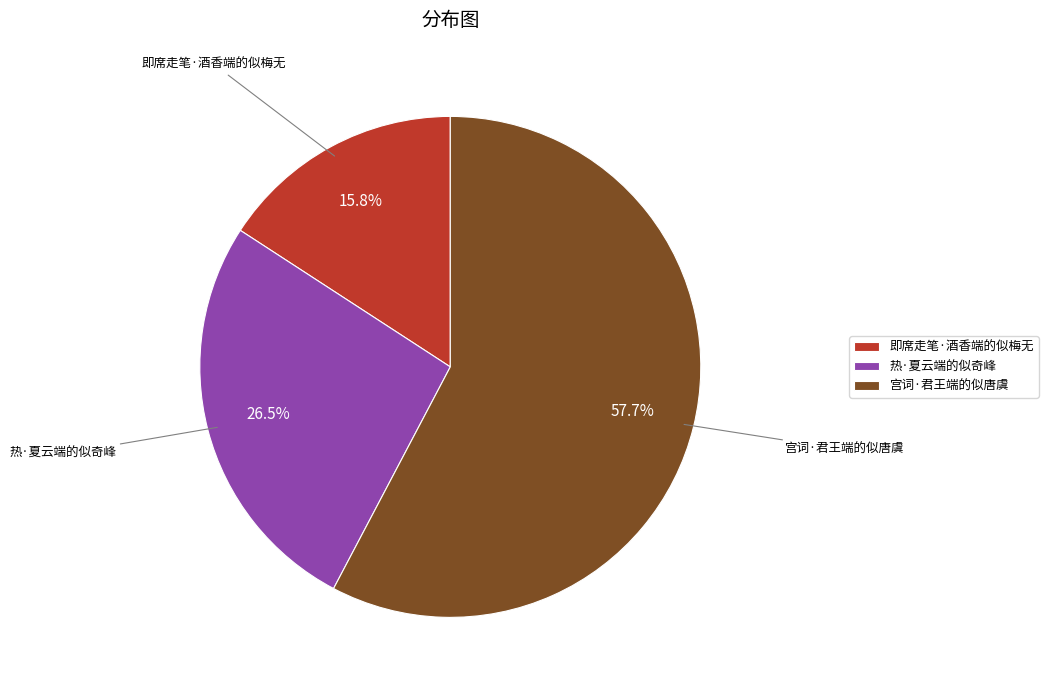

Is it true that 即席走笔·酒香端的似梅无 is 11% of the pie?

False